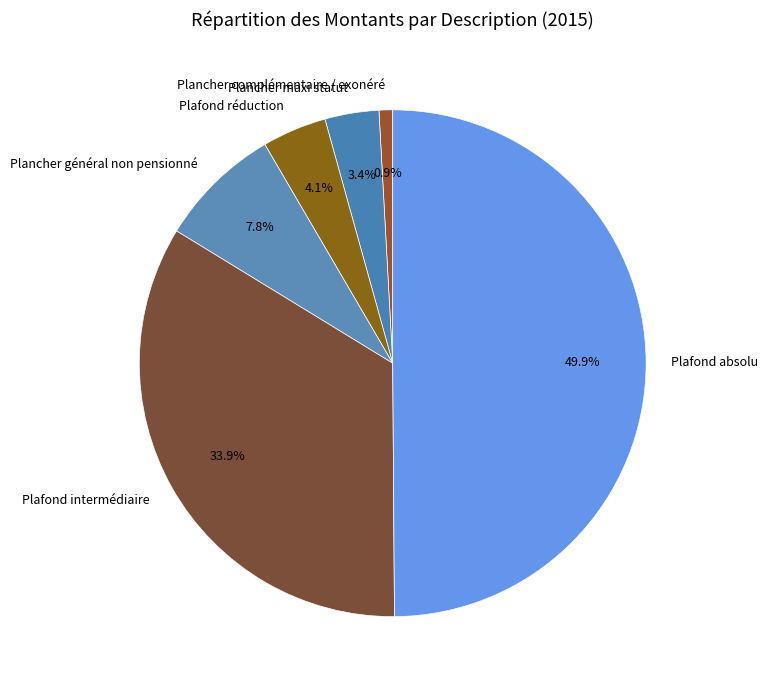

To the nearest percent, what is the difference between the Plancher maxi statut and Plafond réduction slice percentages?

1%